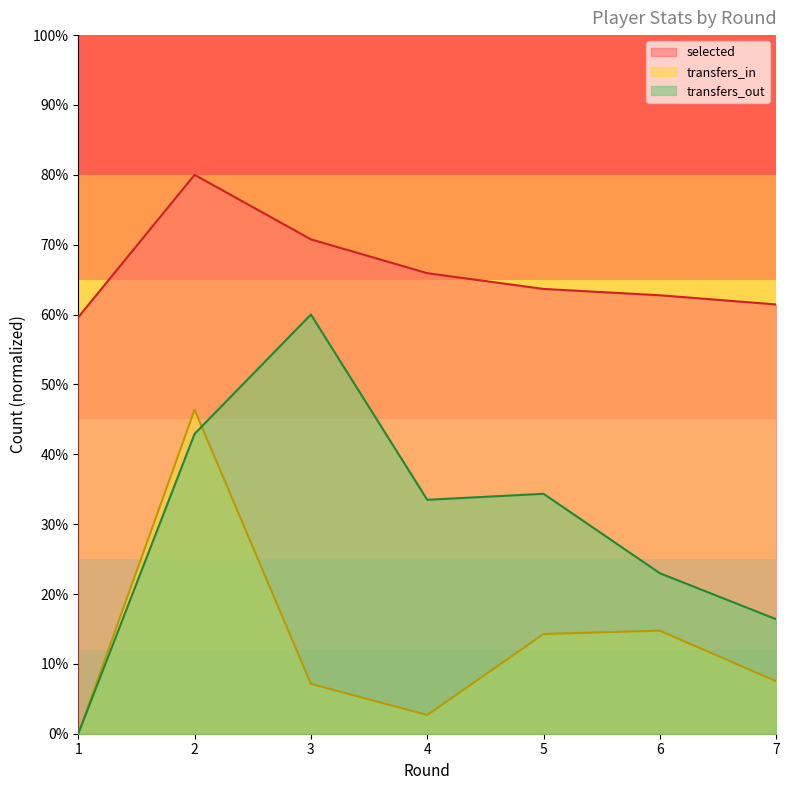

True or false: transfers_in and selected cross at least once.

False